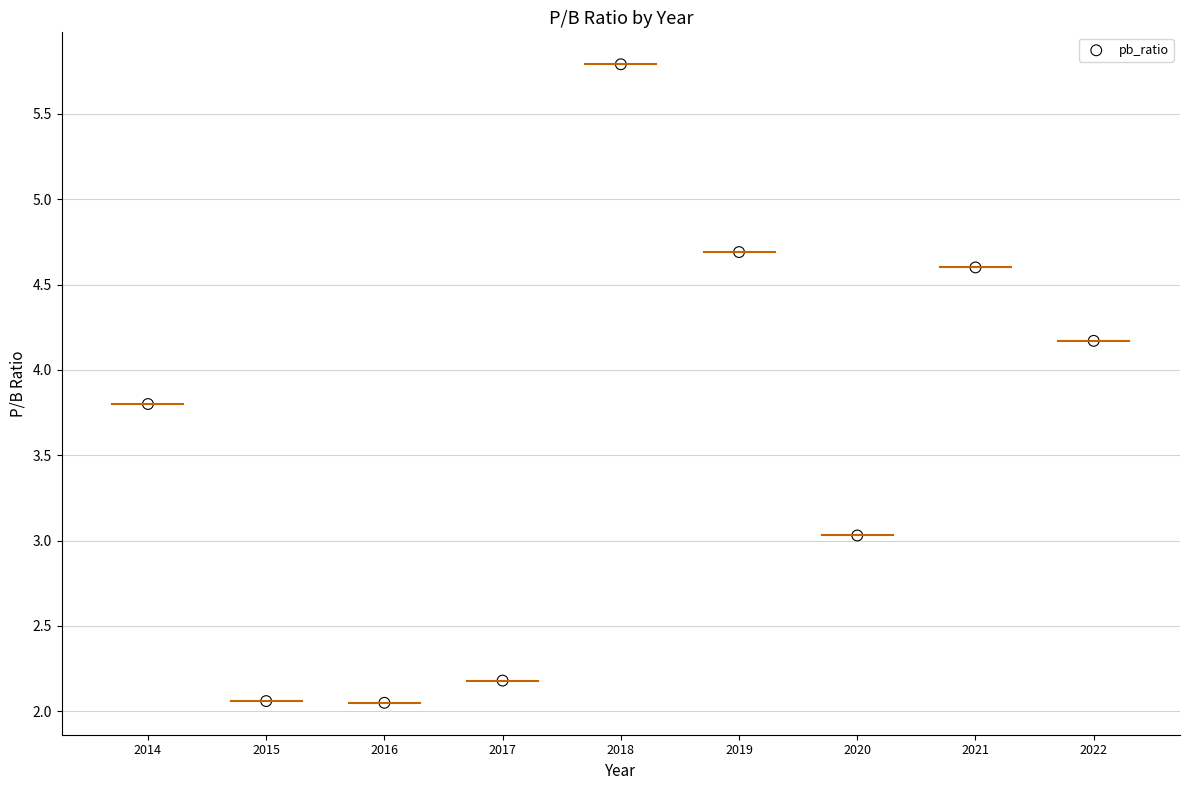

What is the range of X values (max minus min)?

8.0